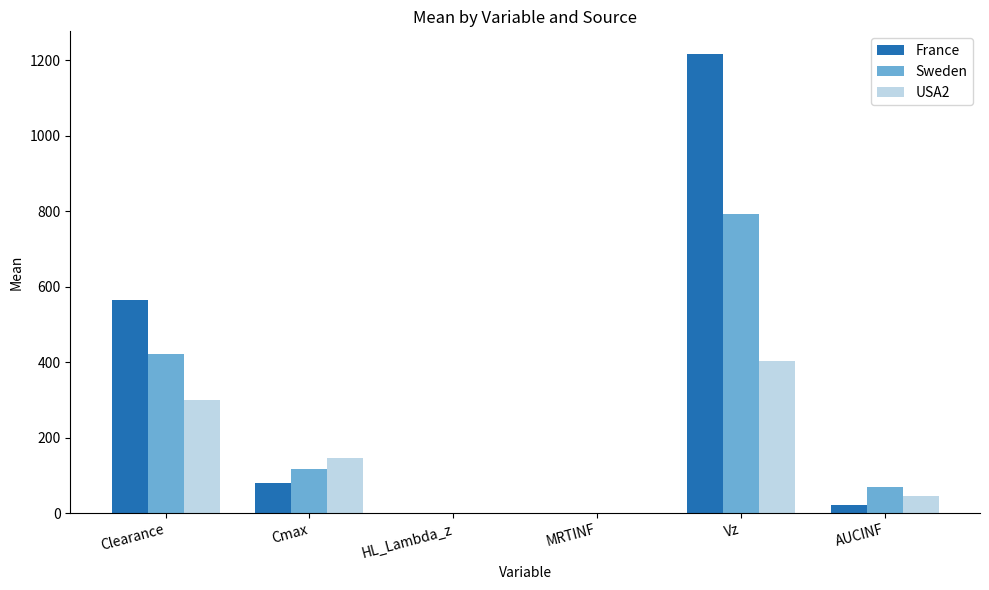

Is it true that France equals 129.3 at Cmax?

False